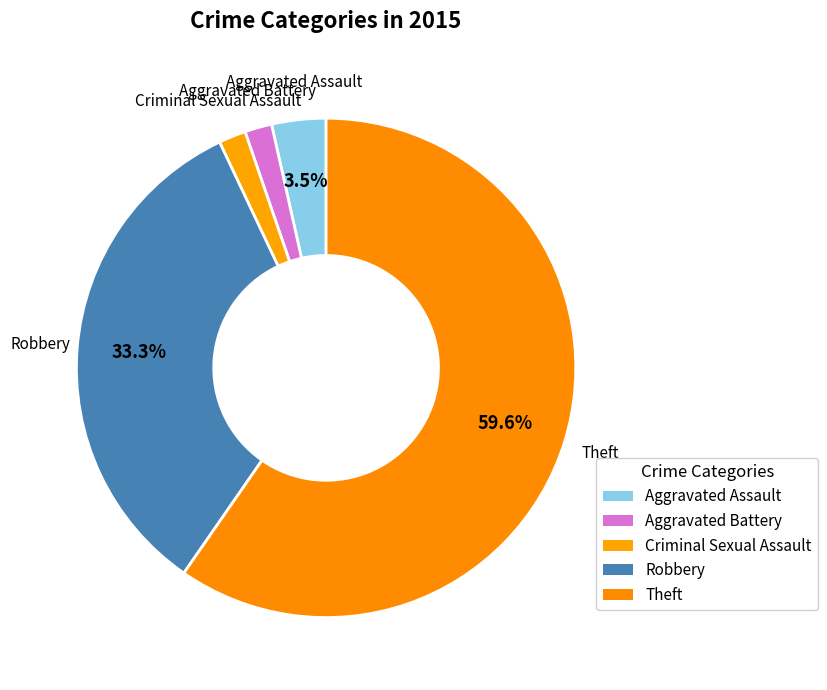

How many segments does this pie chart have?

5